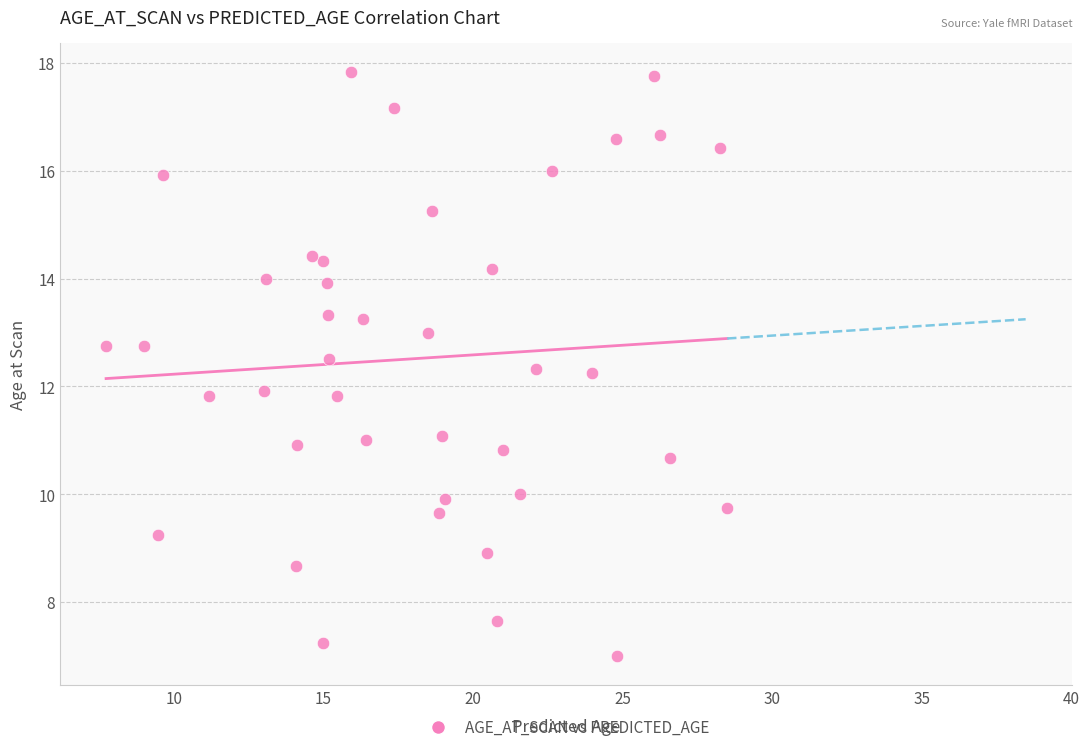

What is the range of Y values (max minus min)?

10.8